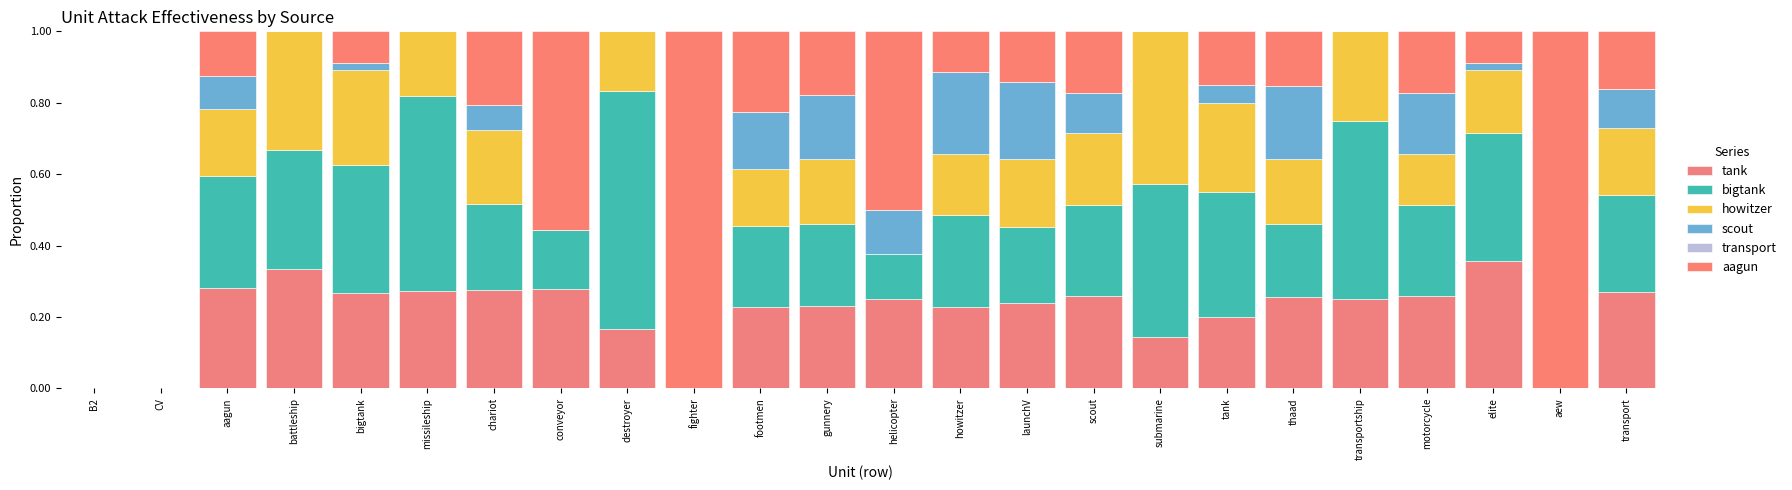

Rank the series by their maximum value, from highest to lowest.

aagun, bigtank, howitzer, tank, scout, transport